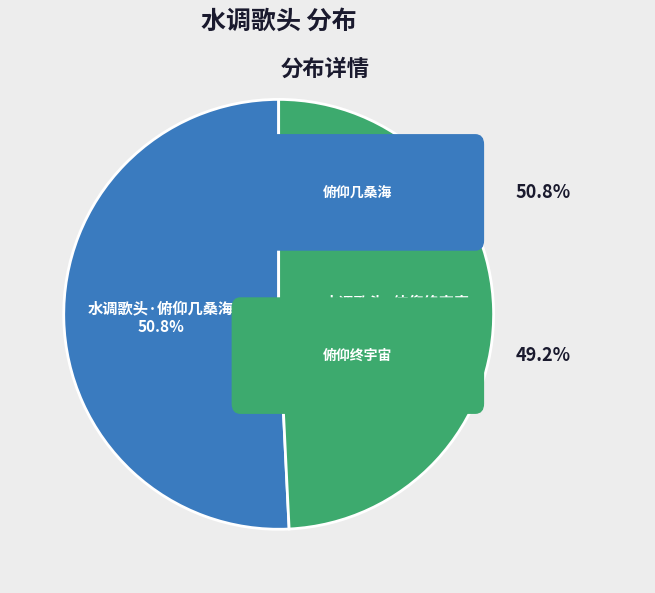

To the nearest percent, what percentage of the pie is 水调歌头·俯仰终宇宙?

49%